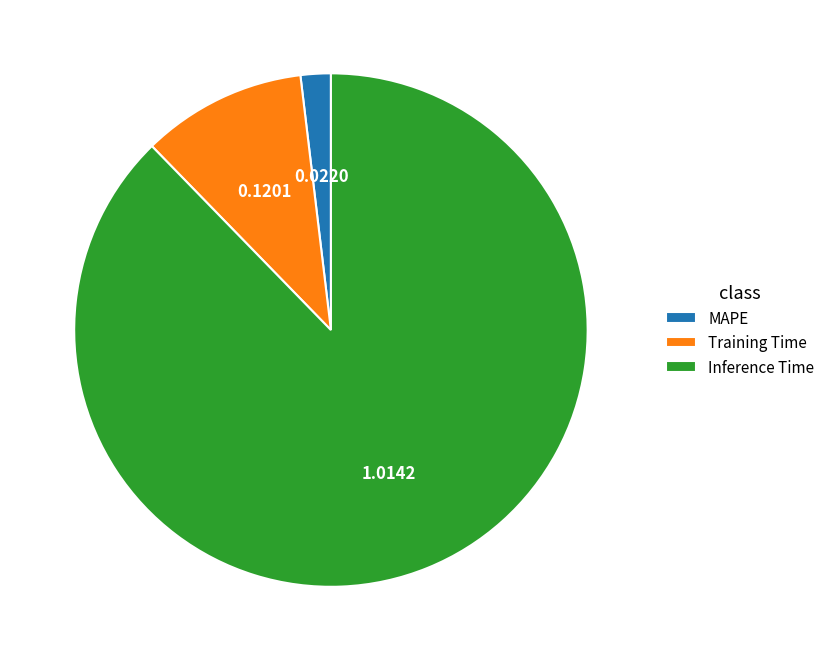

Rank the categories by value from highest to lowest.

Inference Time, Training Time, MAPE